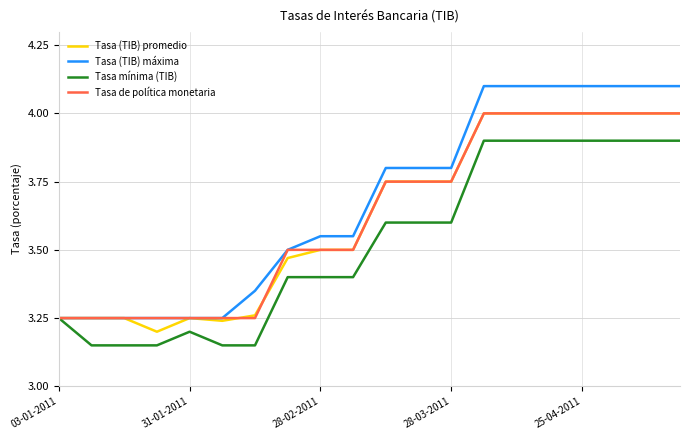

Which series has the largest total across all categories?

Tasa (TIB) máxima